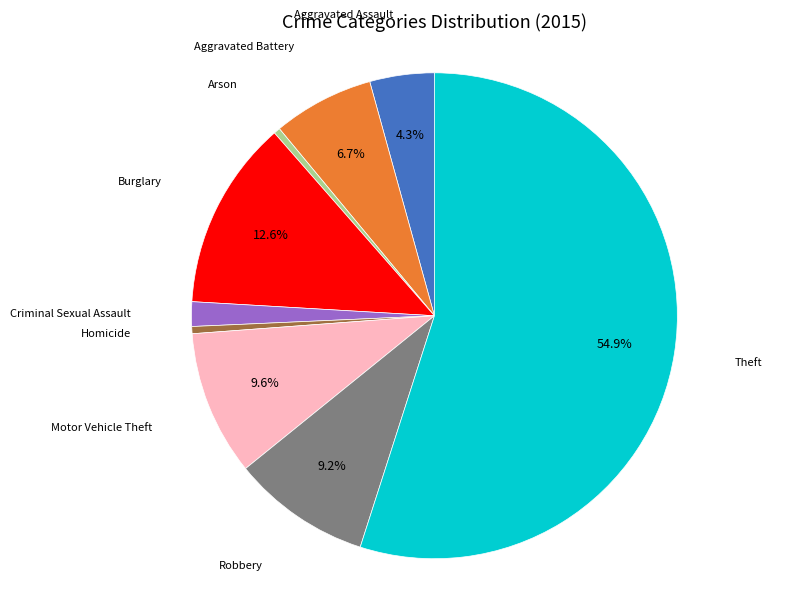

Does Theft represent more than half of the total?

Yes